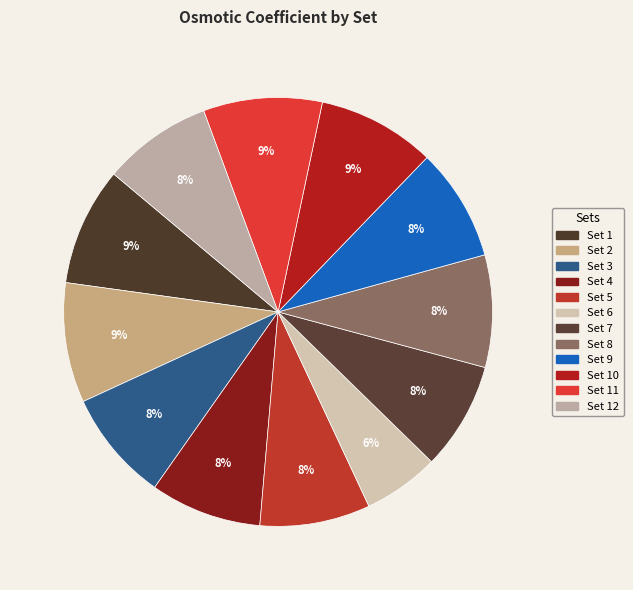

To the nearest percent, what is the difference between the largest and smallest slice percentages?

3%